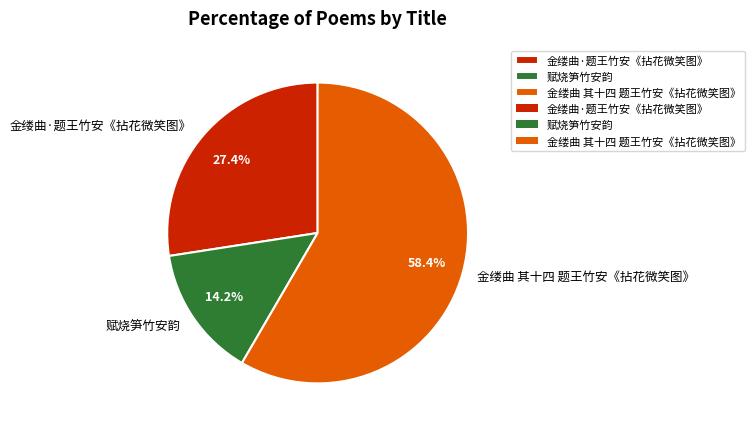

Count the number of slices in the pie.

3